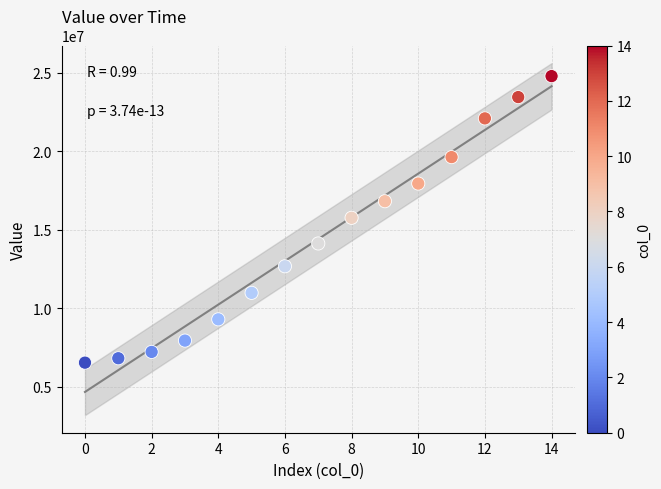

What is the range of Y values (max minus min)?

18253472.0